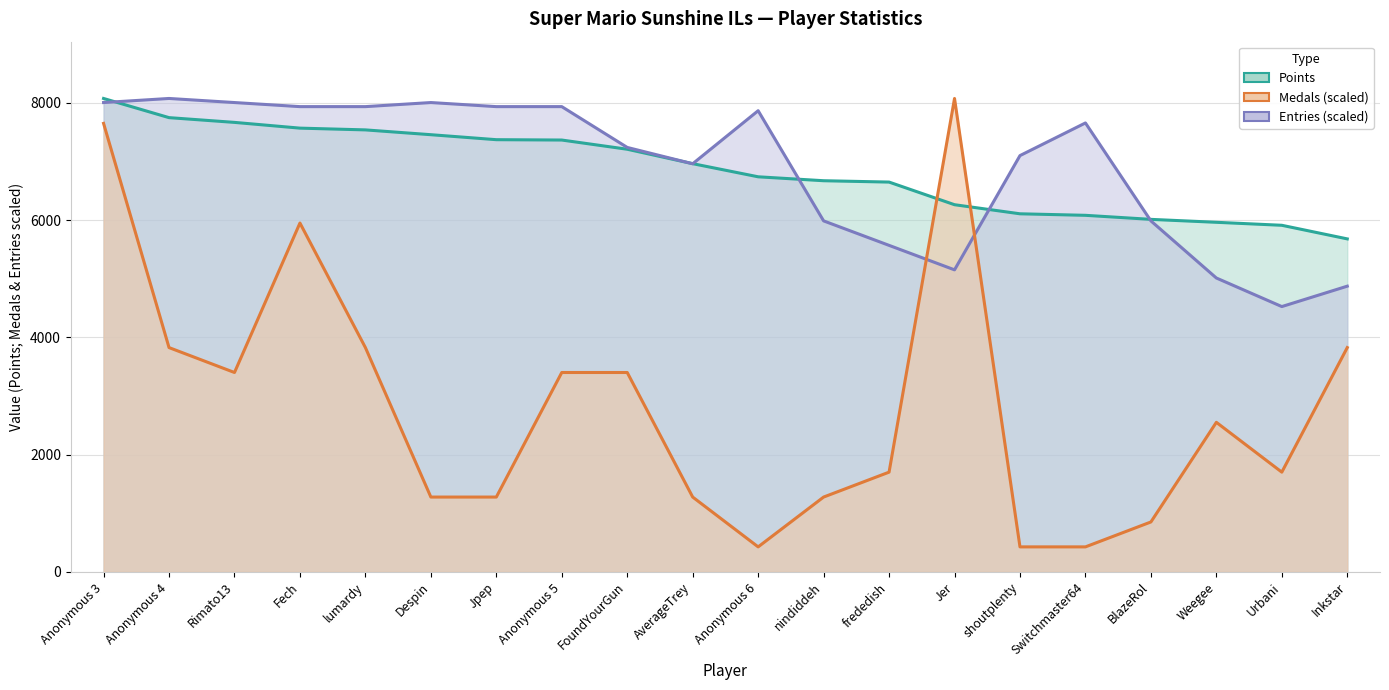

What is the difference between the second highest and minimum values in the Entries series?

3479.7